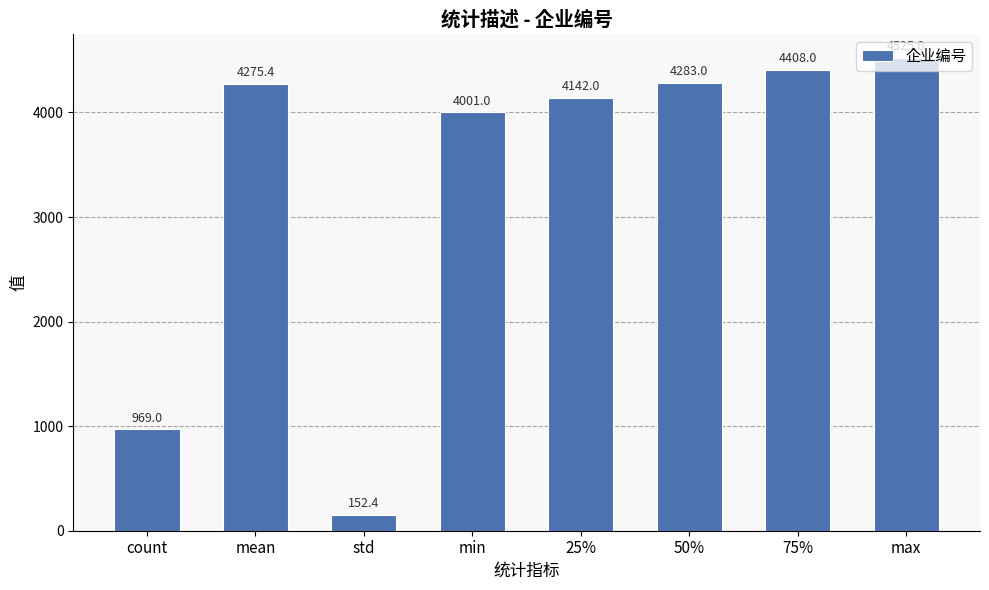

What is the sum of all values?

26755.9